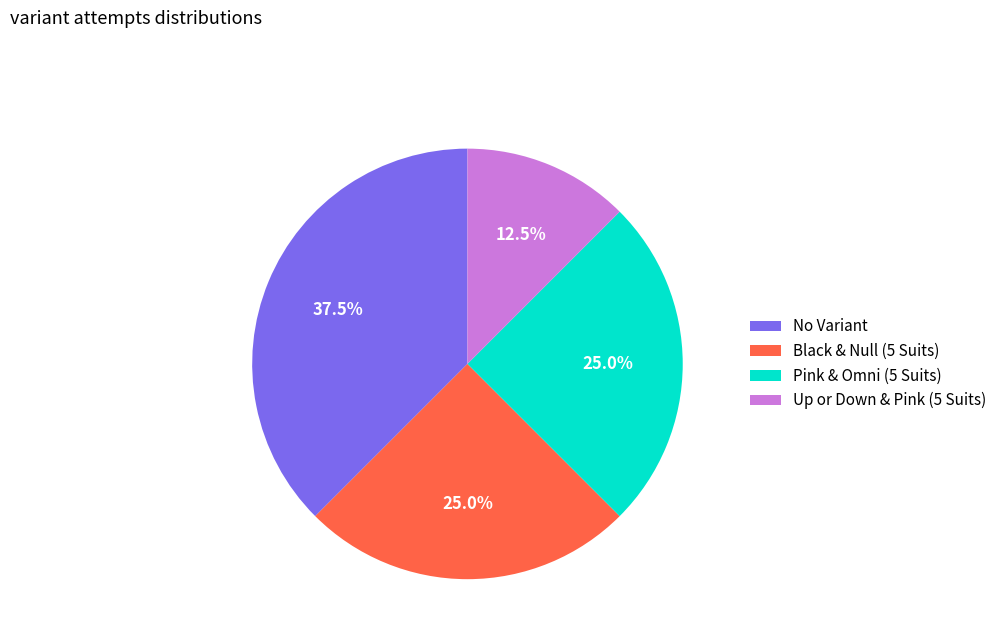

What is the smallest slice in the pie chart?

Up or Down & Pink (5 Suits)